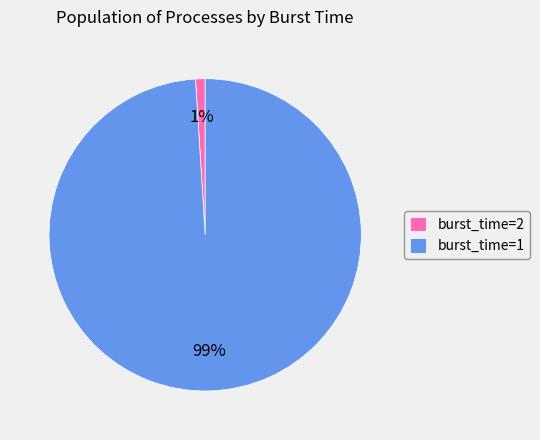

How many segments does this pie chart have?

2